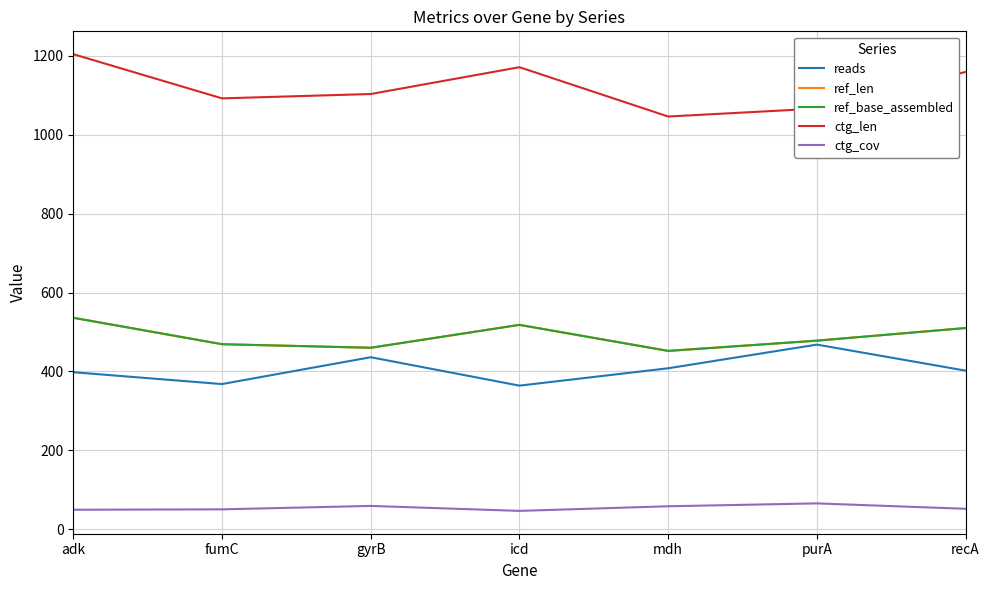

What is the sum of all ctg_len values?

7841.0